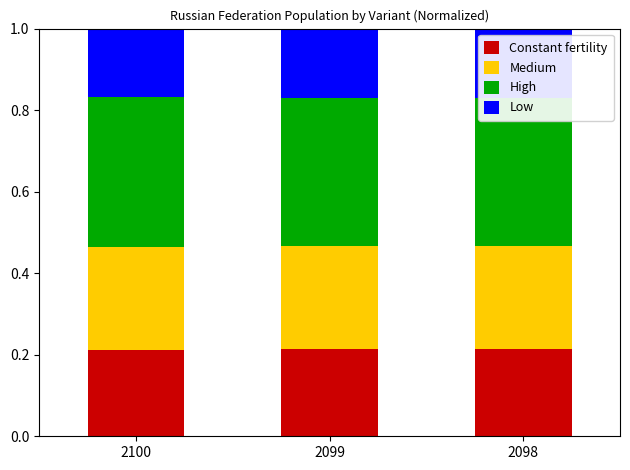

Which series has the largest total across all categories?

High